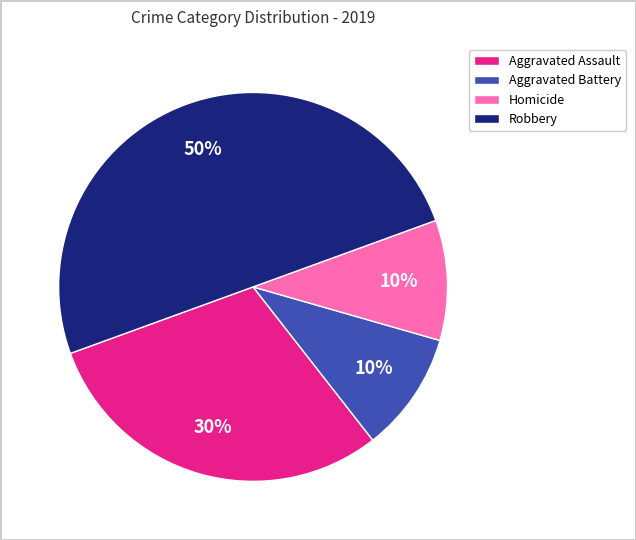

What is the ratio of the value at Homicide to the value at Robbery?

0.2